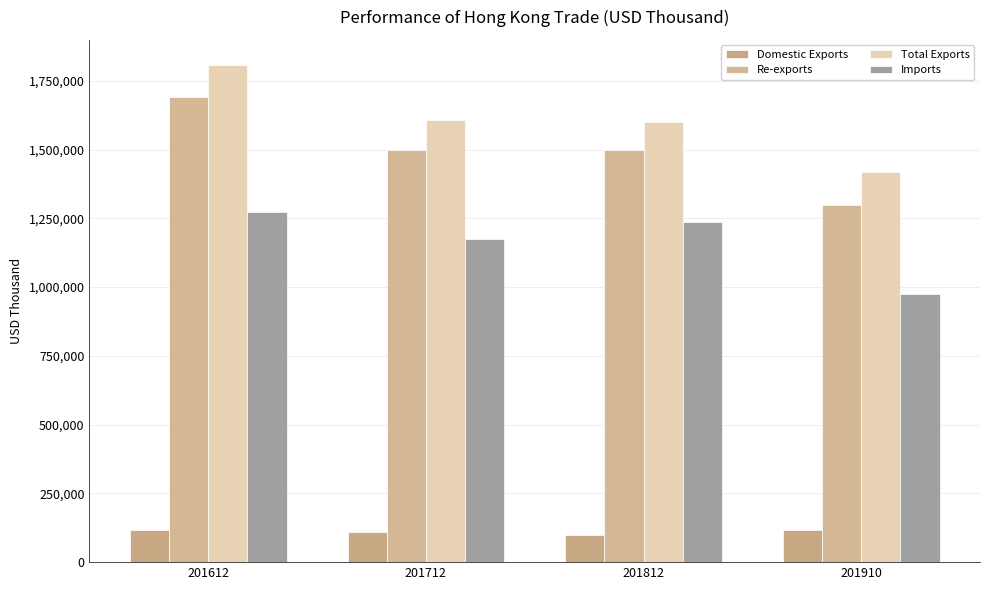

At how many categories does at least one series exceed 359412?

4